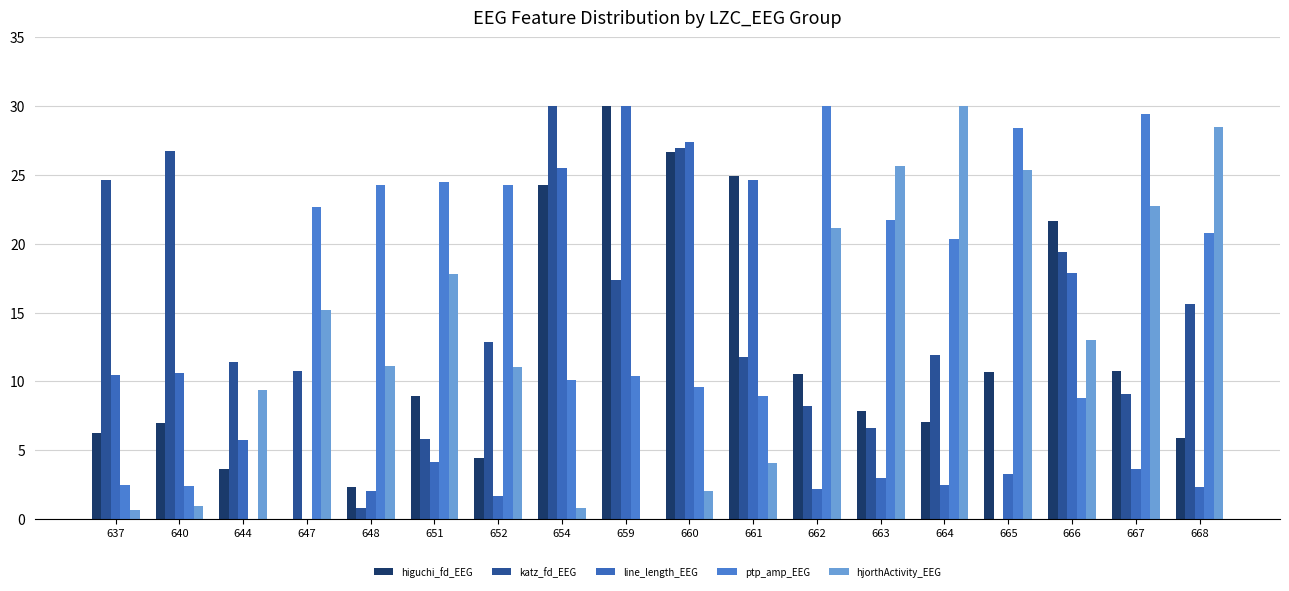

At 647, list the series in order from smallest to largest.

higuchi_fd_EEG, line_length_EEG, katz_fd_EEG, hjorthActivity_EEG, ptp_amp_EEG